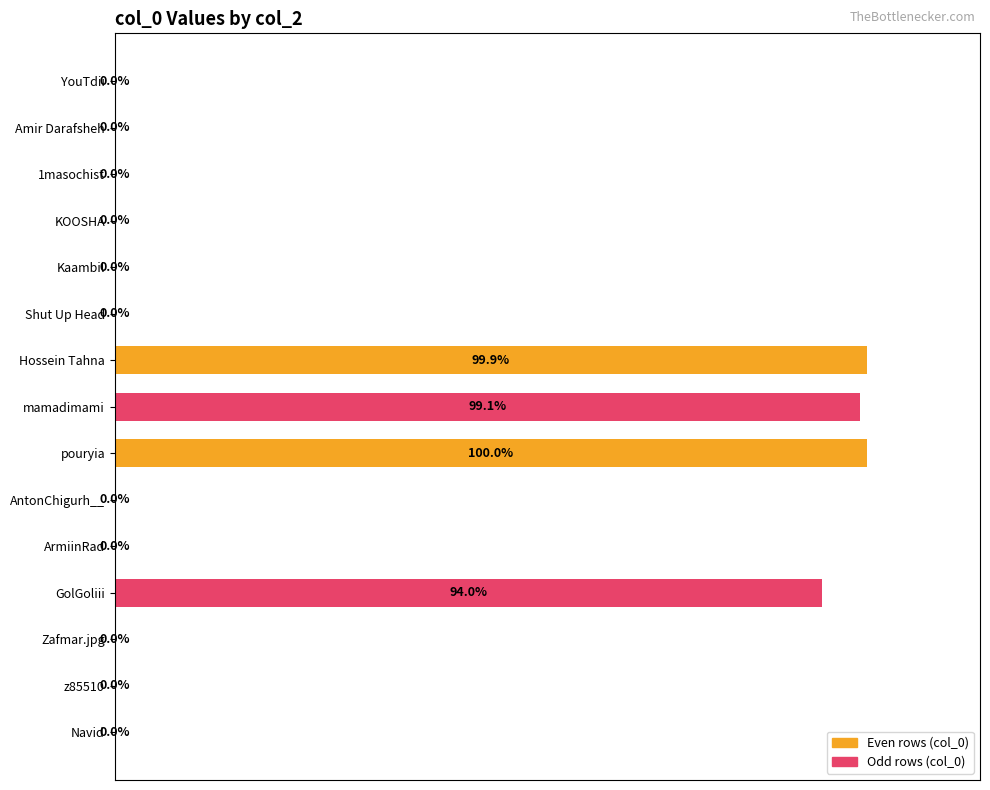

Which category has the highest value across all series?

pouryia